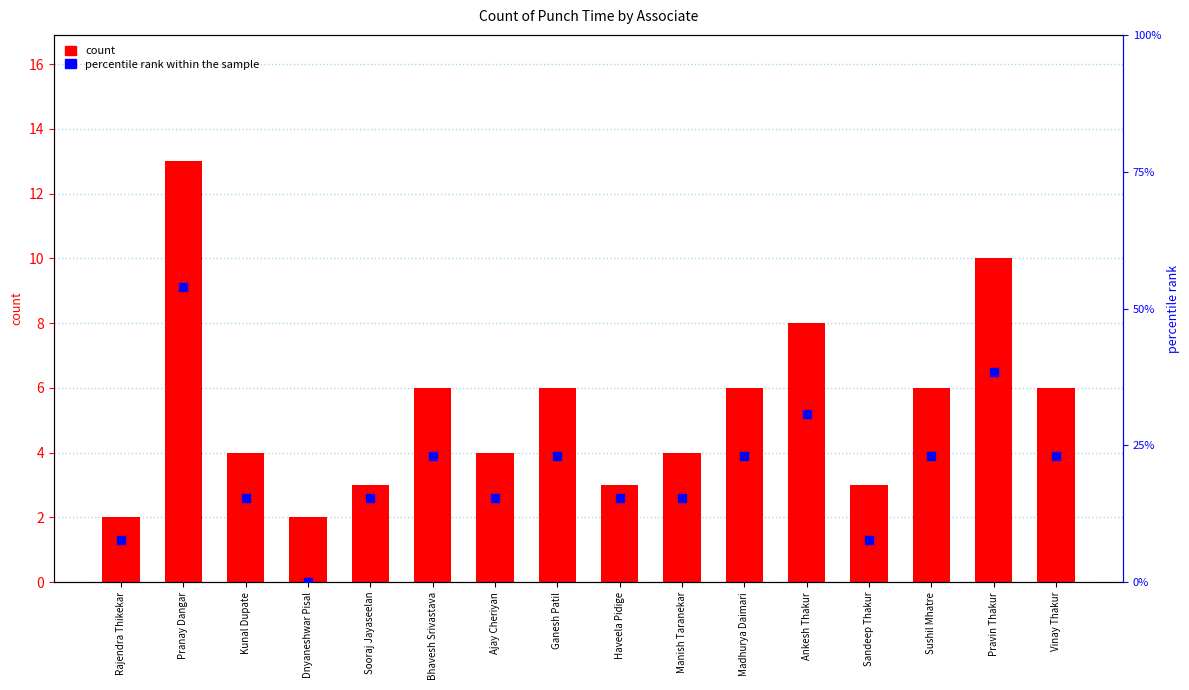

Is the value of percentile rank within the sample at Pravin Thakur greater than the value of count at Bhavesh Srivastava?

Yes